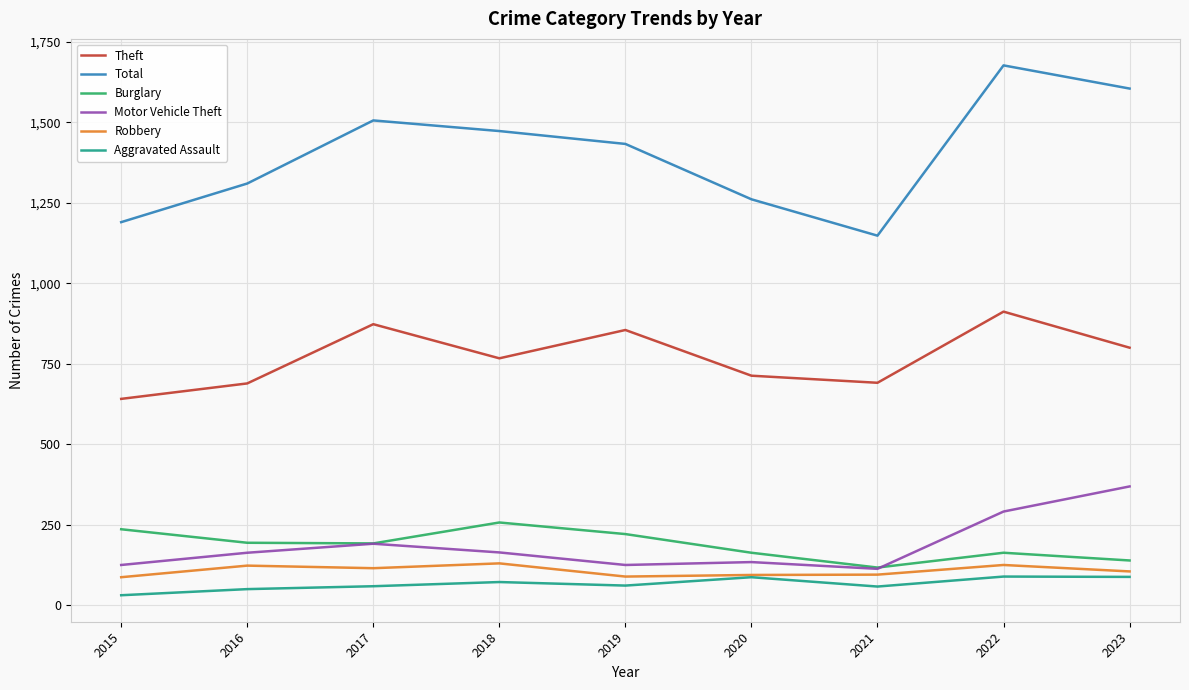

The value of Motor Vehicle Theft at 2020 is 134. True or false?

True